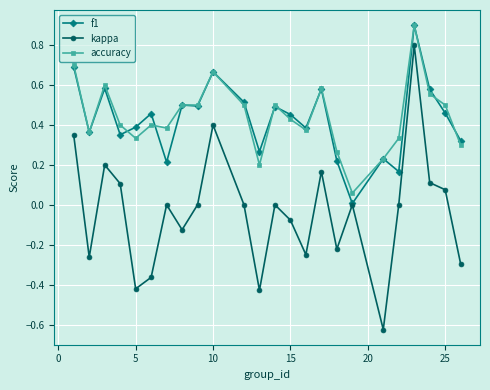

True or false: accuracy and kappa intersect in this chart.

False